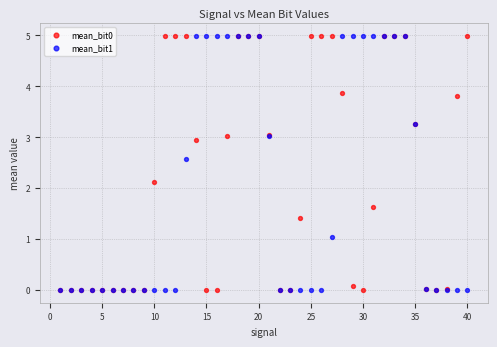

Across all series, what Y value is closest to 2?

2.1